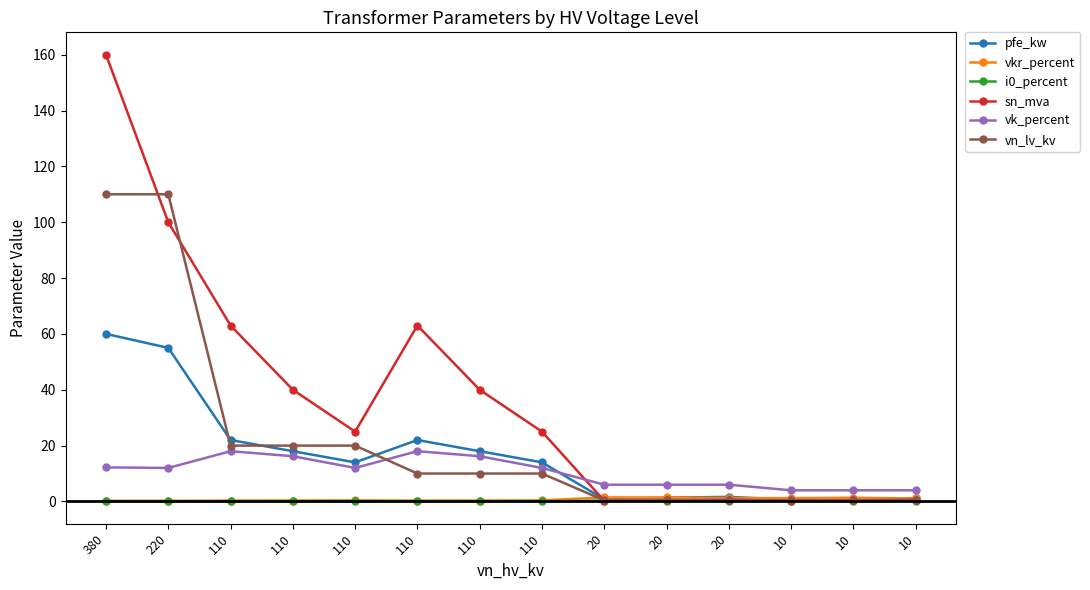

Is this an area chart (filled region under the line)?

No